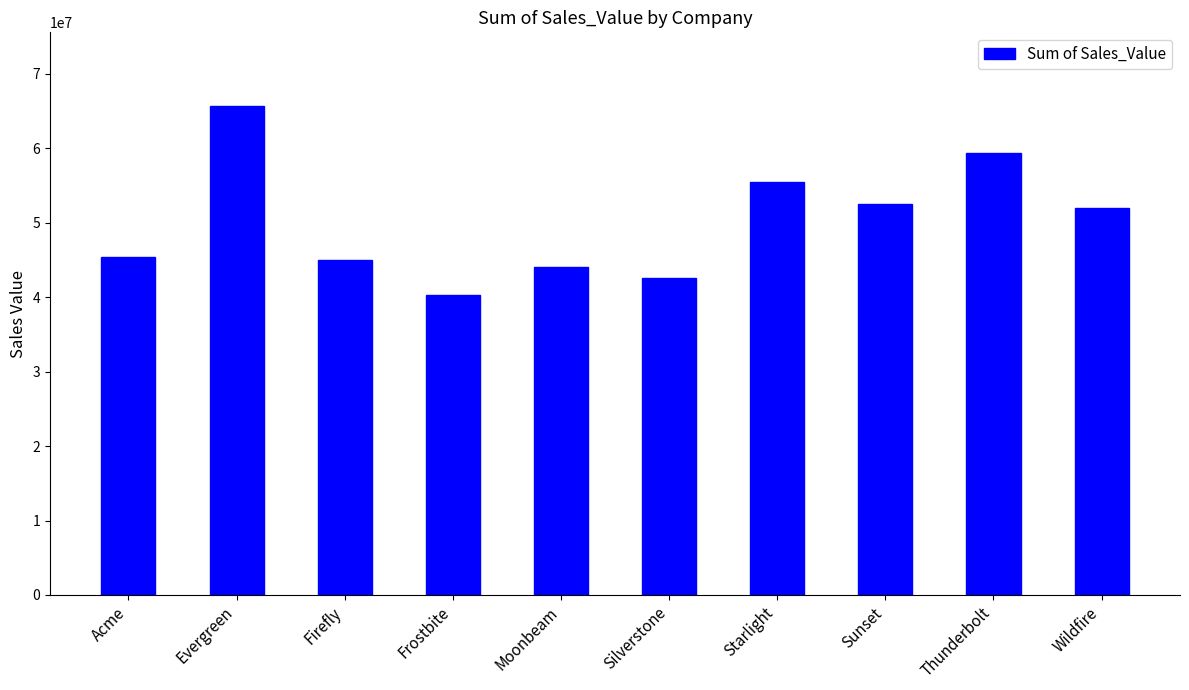

What is the greatest value displayed?

65732359